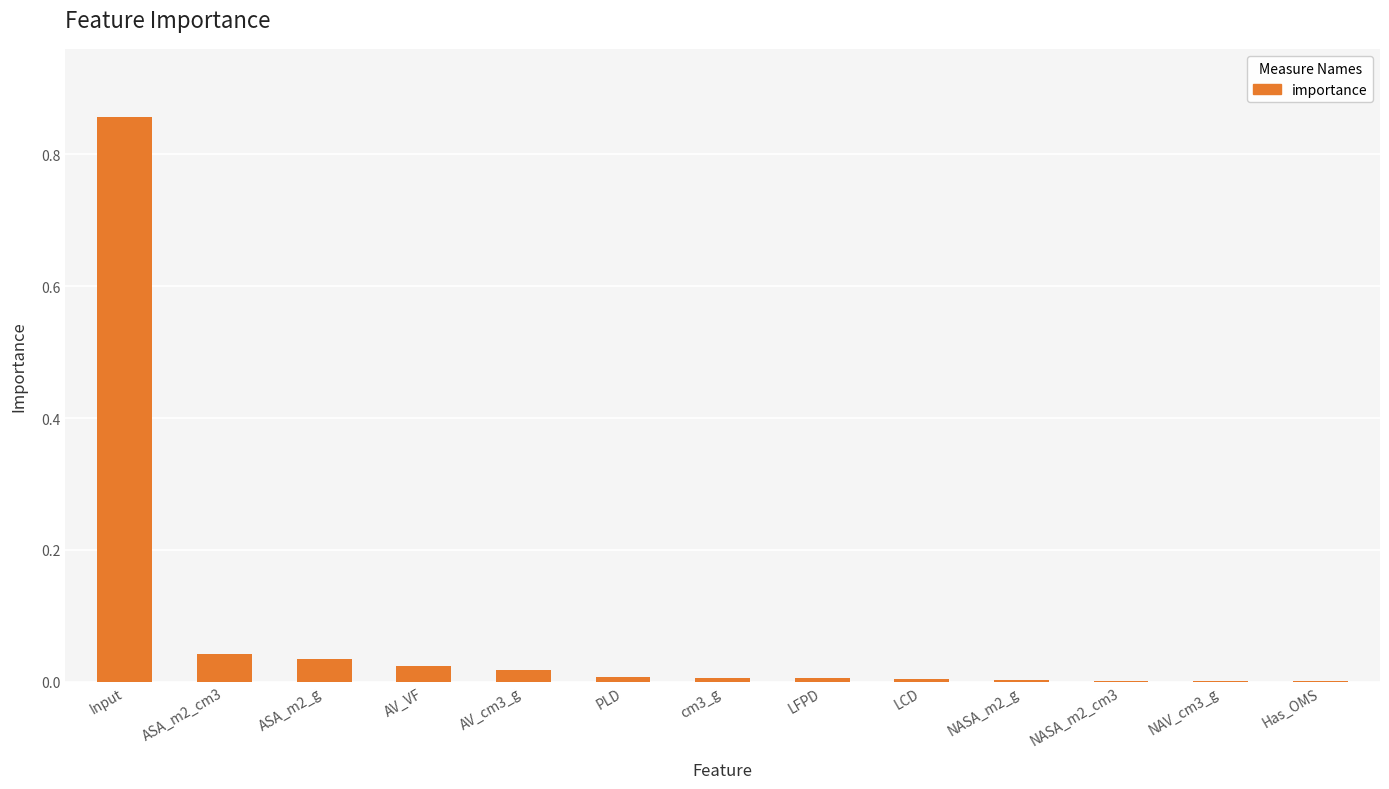

How many categories are shown in the chart?

13